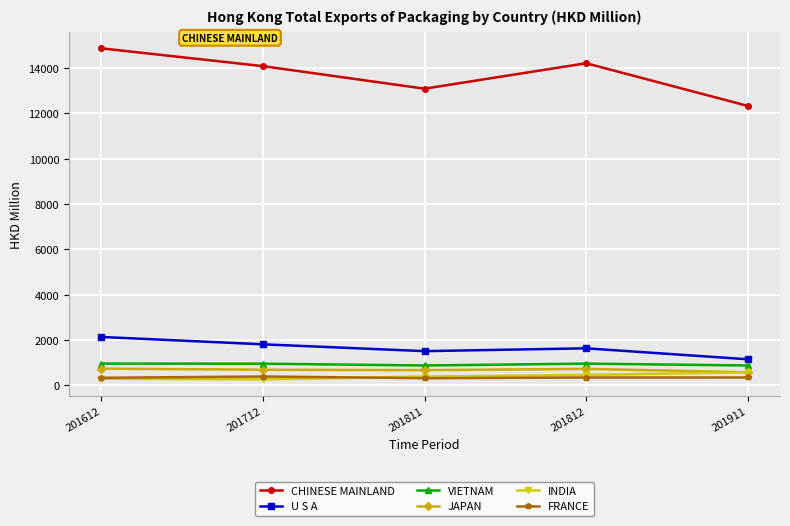

Is it true that U S A equals 2686.5 at 201712?

False